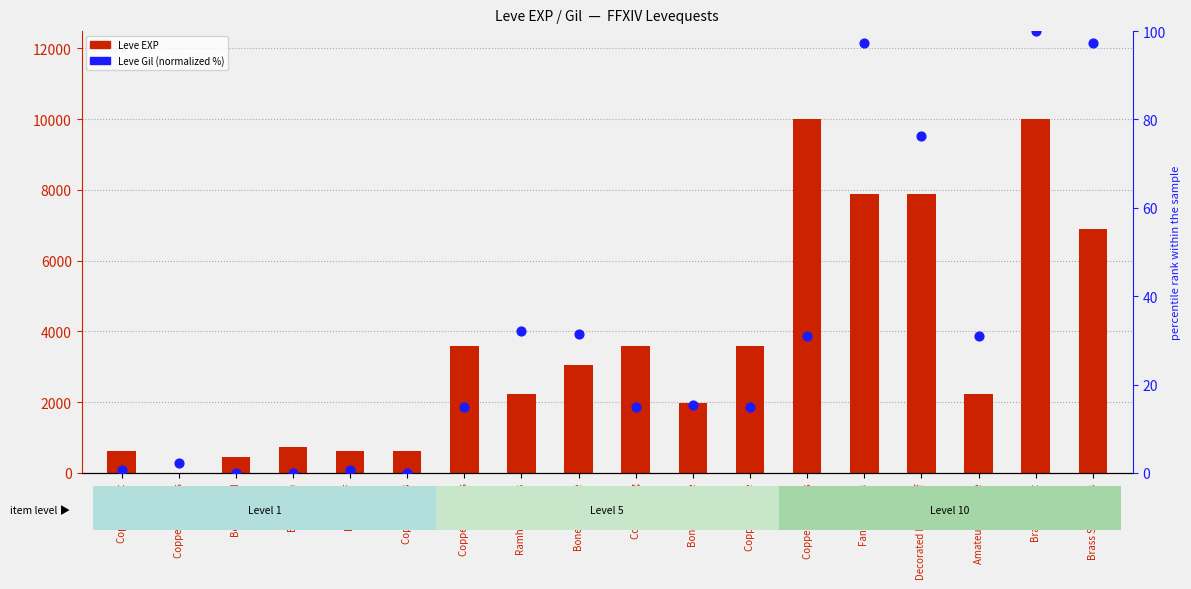

What are all the series names shown in the legend?

Leve EXP, Leve Gil (normalized %)